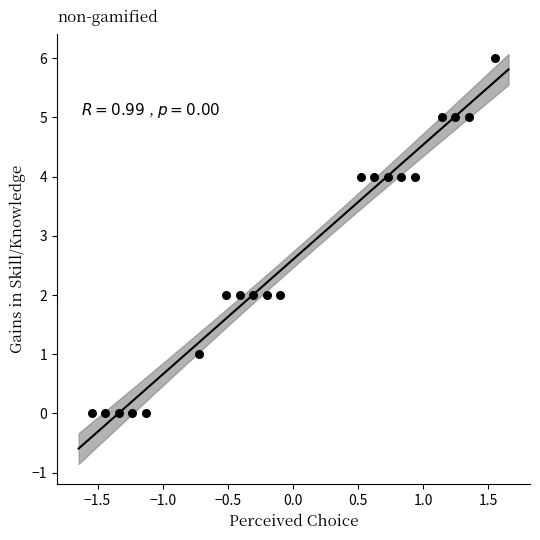

What is the range of Y values (max minus min)?

6